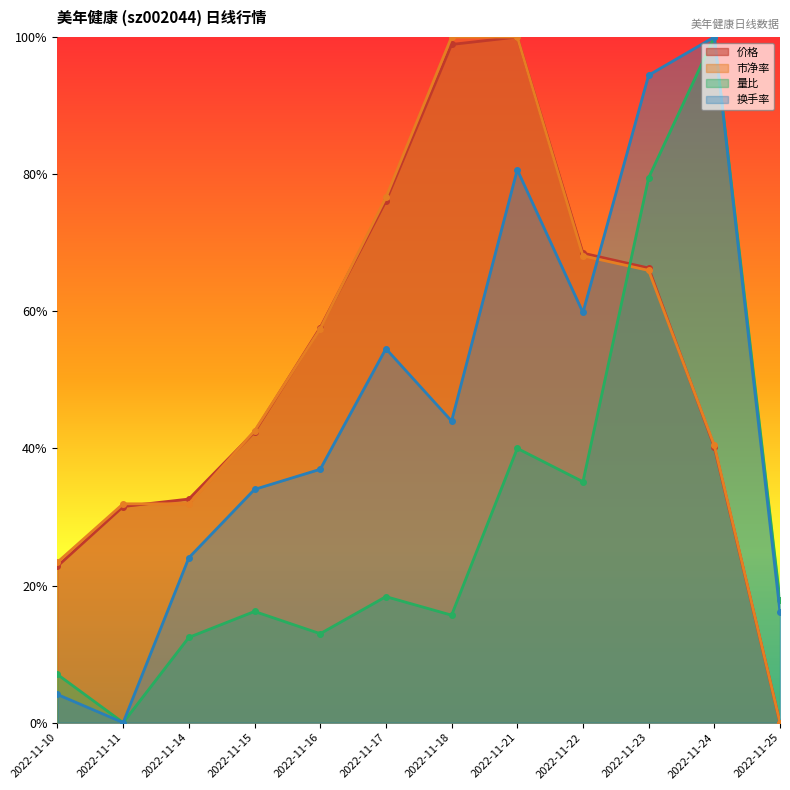

At 2022-11-18, list the series in order from smallest to largest.

量比, 换手率, 价格, 市净率